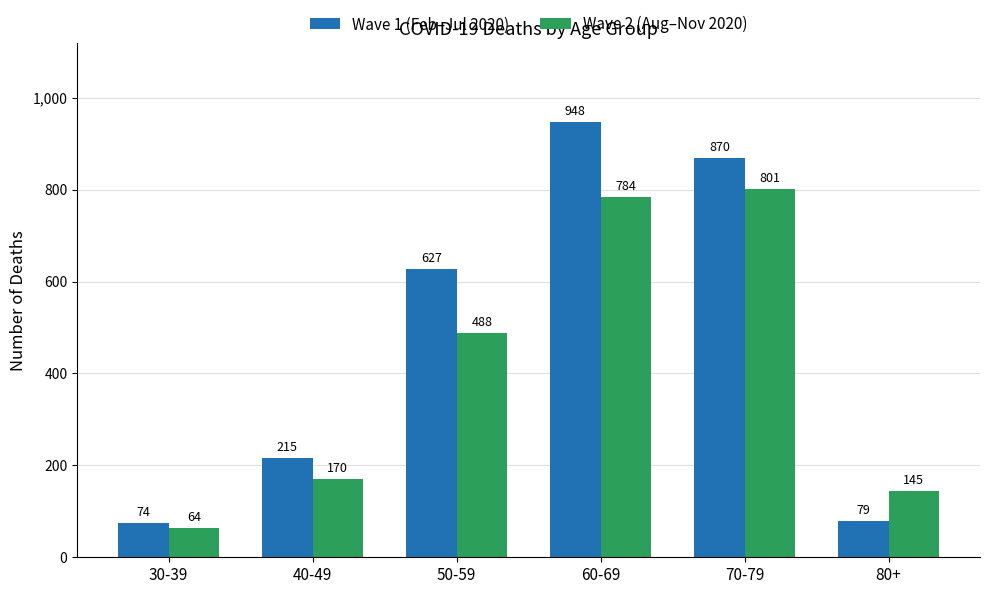

At which label is Wave 1 (Feb–Jul 2020) closest to 511?

50-59